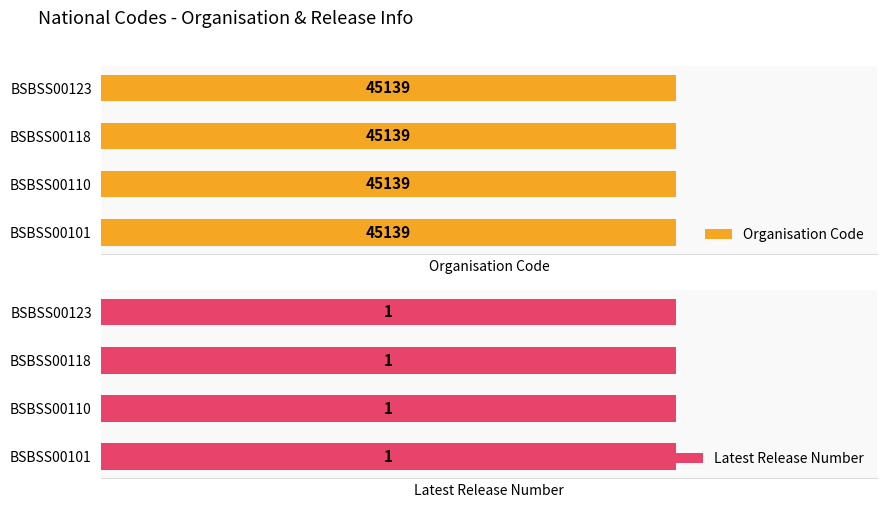

What is the approximate value of Latest Release Number at BSBSS00101?

1